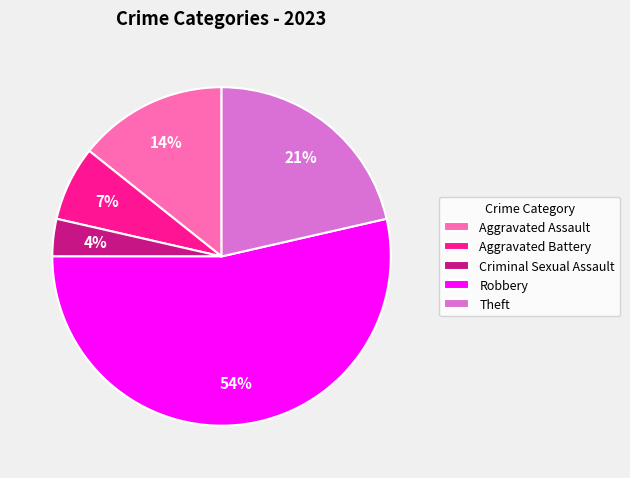

Do Aggravated Assault and Aggravated Battery together represent more than half of the pie?

No